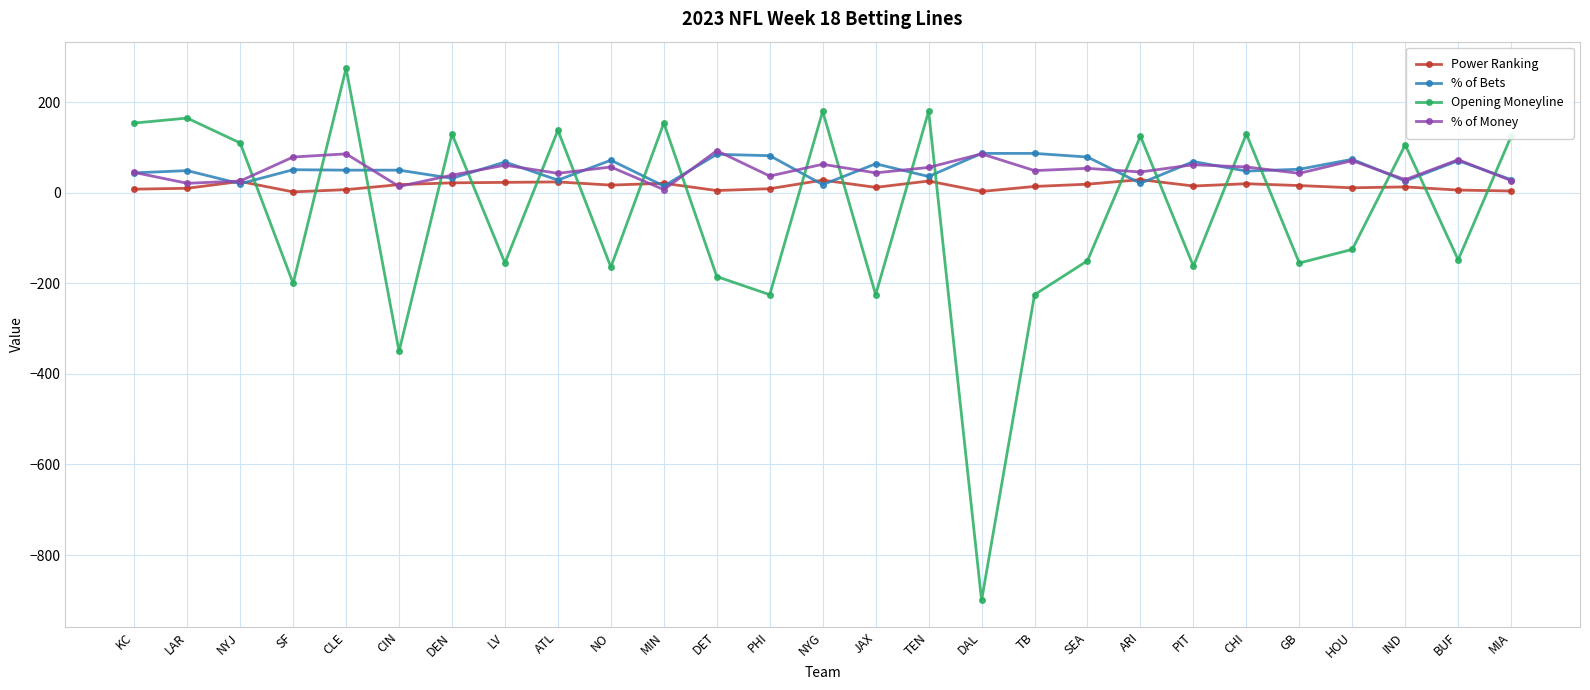

How many lines are shown in the chart?

4